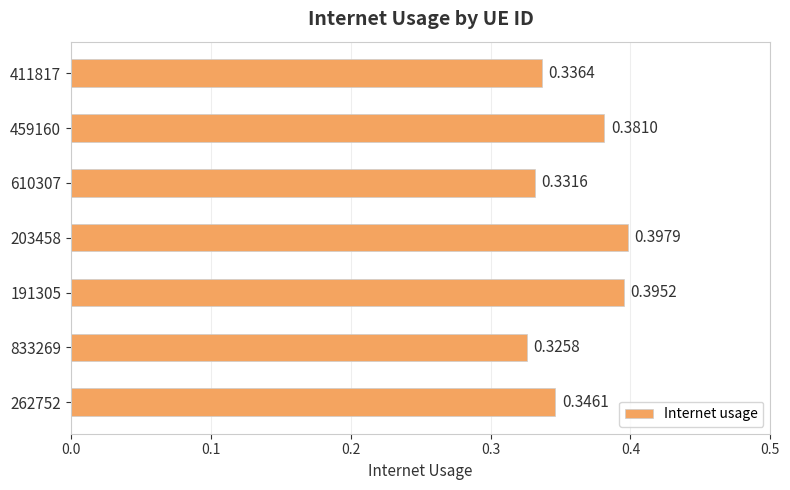

Which has a higher value, 262752 or 833269?

262752